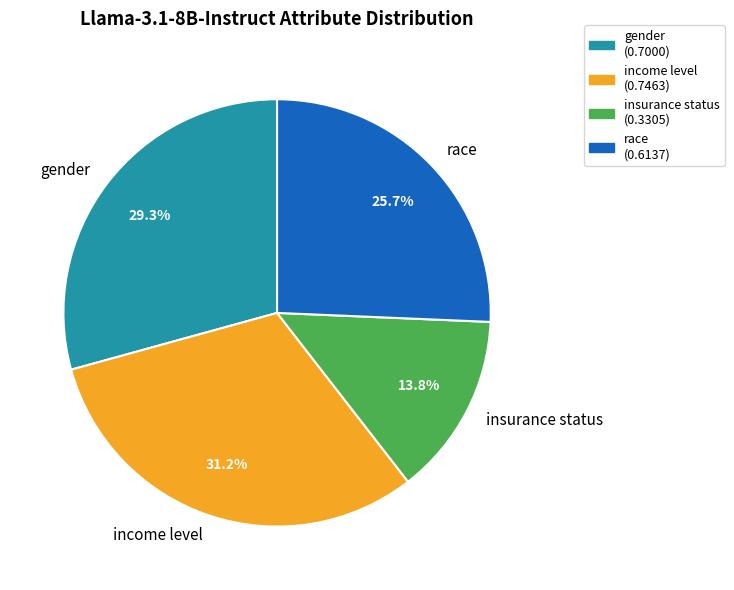

Combined, do gender and race account for over 50%?

Yes